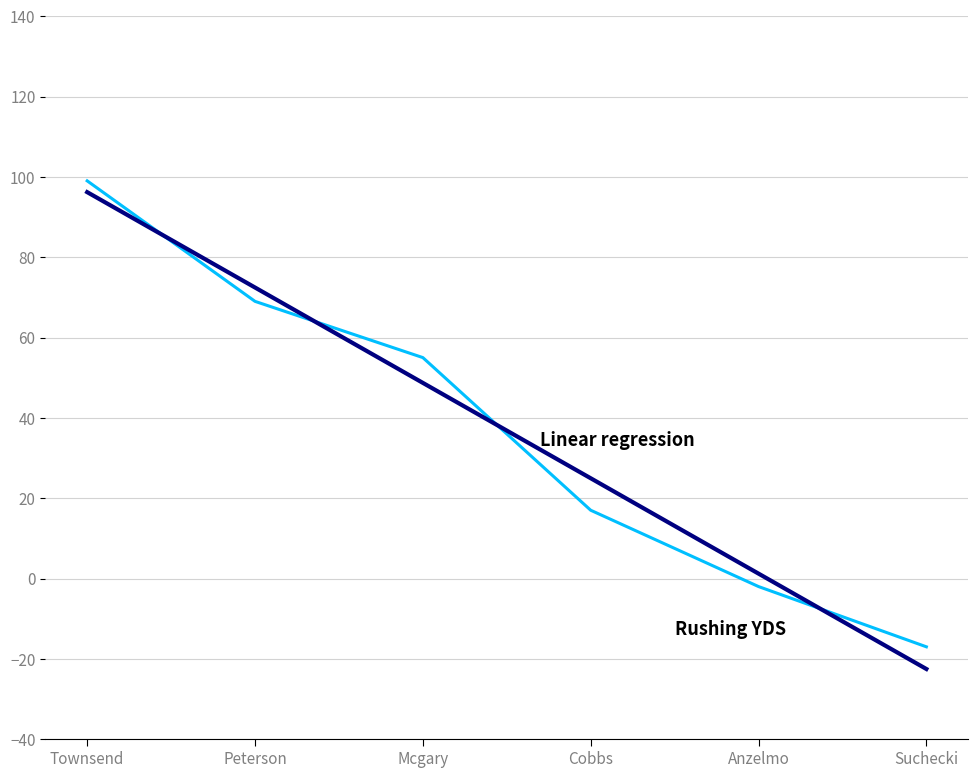

Reading right to left, what are all the values shown in this chart?

Rushing YDS: Suchecki=-17.0	Anzelmo=-2.0	Cobbs=17.0	Mcgary=55.0	Peterson=69.0	Townsend=99.0
Linear regression: Suchecki=-22.5	Anzelmo=1.2	Cobbs=25.0	Mcgary=48.7	Peterson=72.4	Townsend=96.2